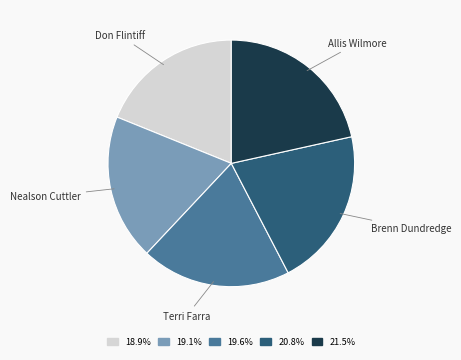

Is there a majority slice in this chart?

No